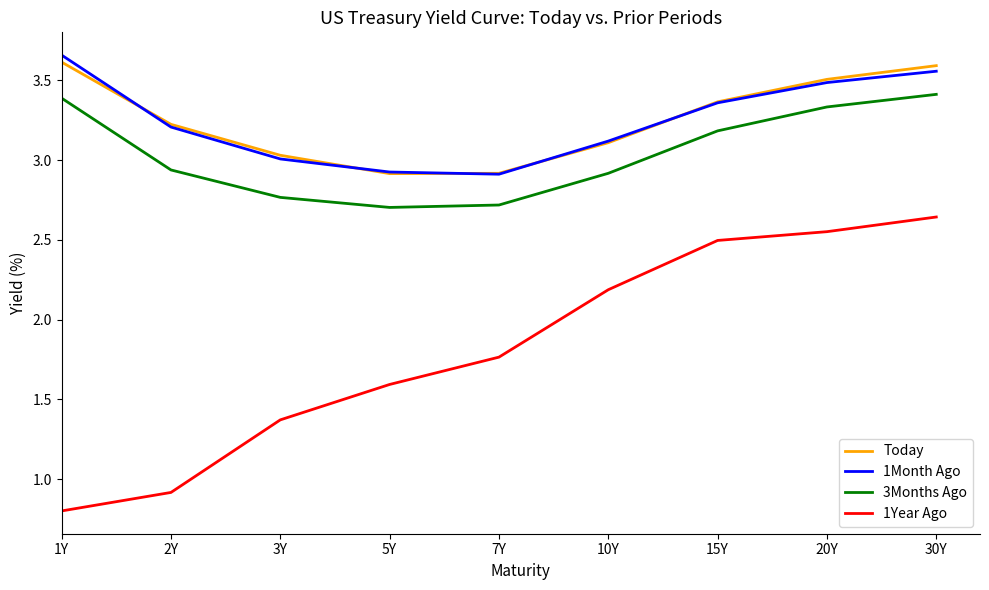

What is the total value across all series at 2Y?

10.3